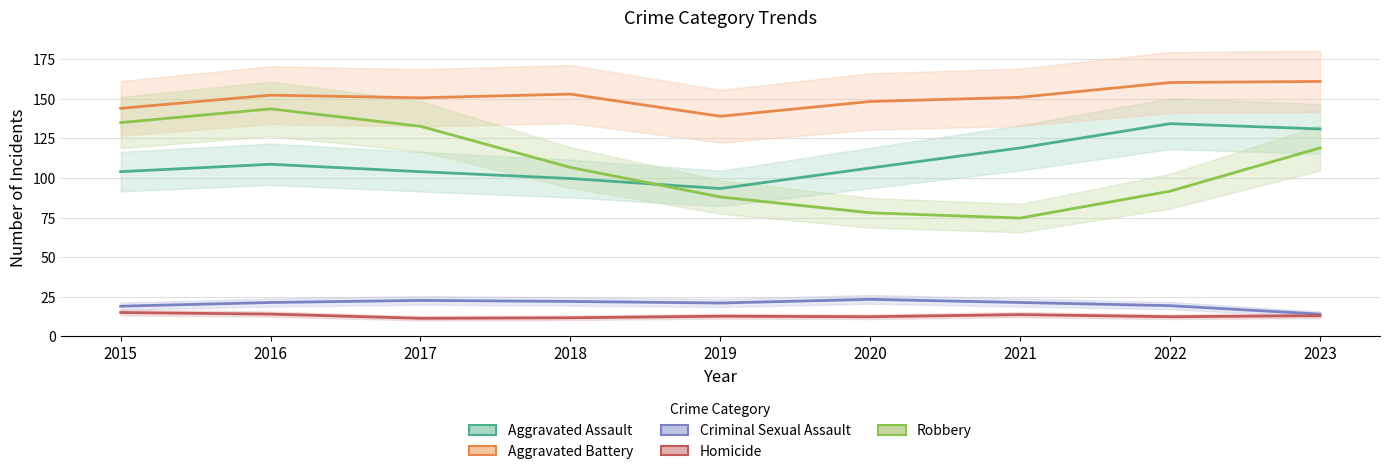

What is the sum of all Aggravated Assault values?

1000.3